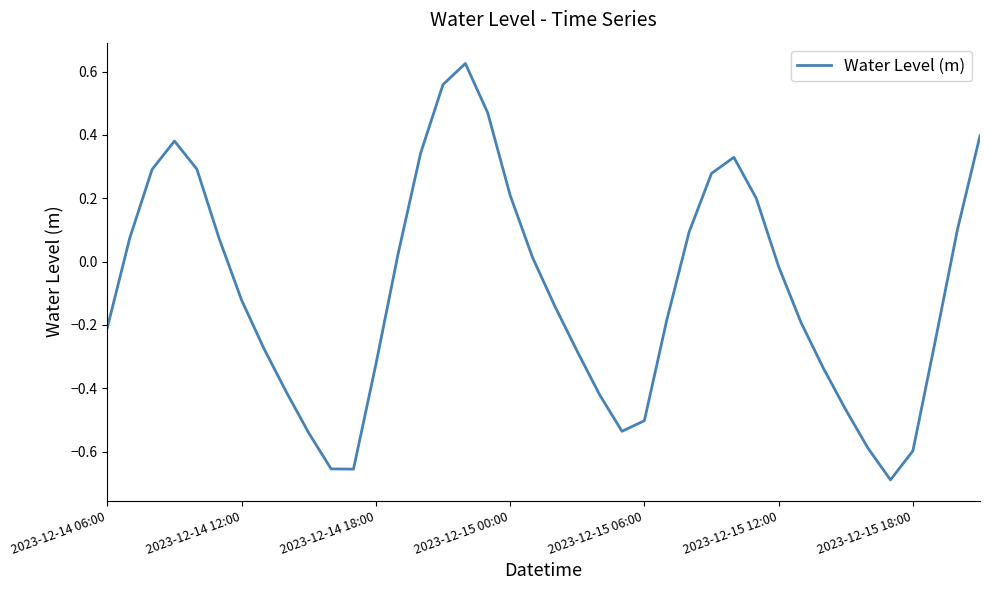

What is the difference between the maximum and minimum values?

1.3